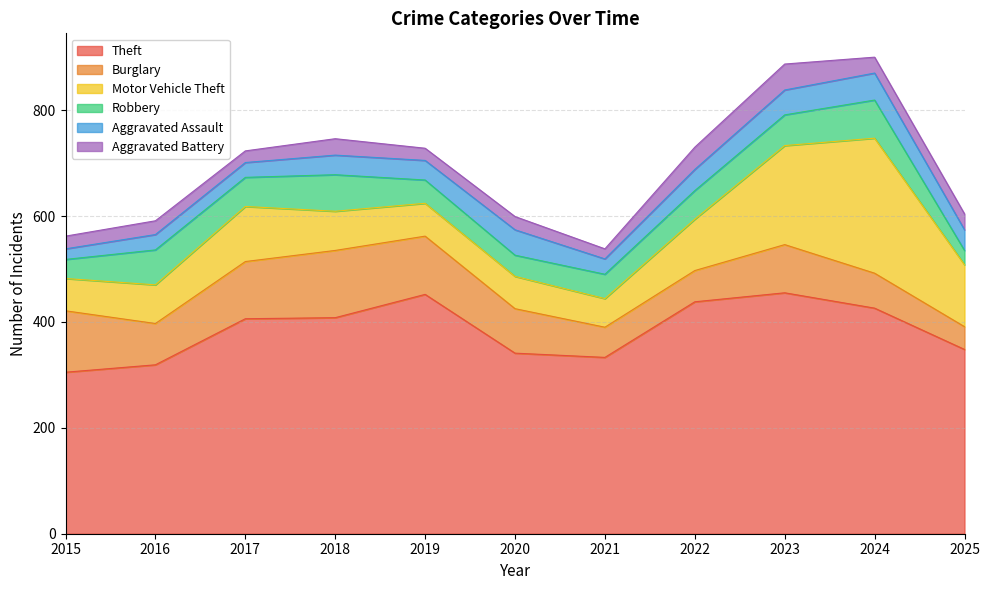

Reading right to left, extract all data points from this chart.

Theft: 2025=348	2024=426	2023=455	2022=438	2021=333	2020=341	2019=452	2018=408	2017=406	2016=319	2015=305
Burglary: 2025=43	2024=66	2023=91	2022=59	2021=57	2020=84	2019=110	2018=127	2017=108	2016=78	2015=116
Motor Vehicle Theft: 2025=117	2024=255	2023=187	2022=97	2021=54	2020=61	2019=62	2018=74	2017=104	2016=73	2015=61
Robbery: 2025=27	2024=72	2023=58	2022=54	2021=46	2020=40	2019=44	2018=69	2017=55	2016=66	2015=36
Aggravated Assault: 2025=39	2024=51	2023=47	2022=40	2021=29	2020=48	2019=37	2018=37	2017=28	2016=29	2015=20
Aggravated Battery: 2025=30	2024=30	2023=49	2022=42	2021=19	2020=25	2019=23	2018=31	2017=22	2016=26	2015=24